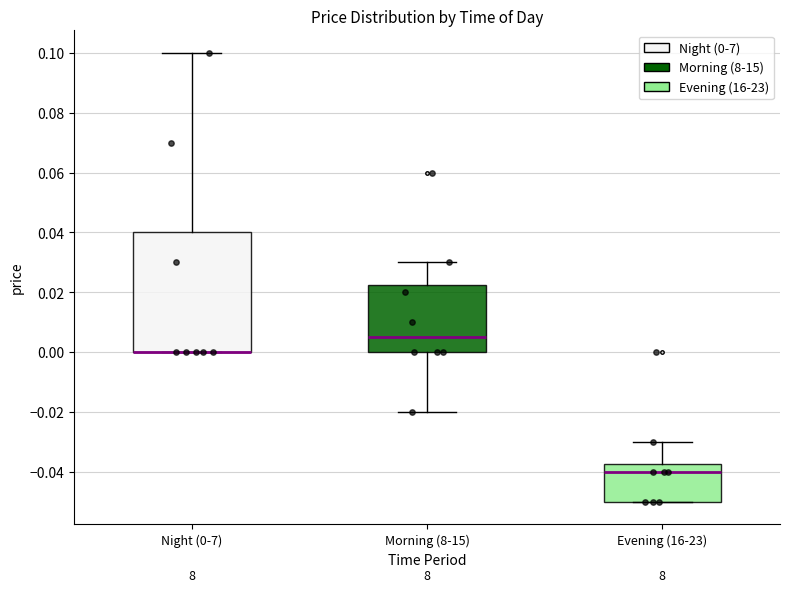

Which box is the tallest, from its lower edge to its upper edge?

Night (0-7)